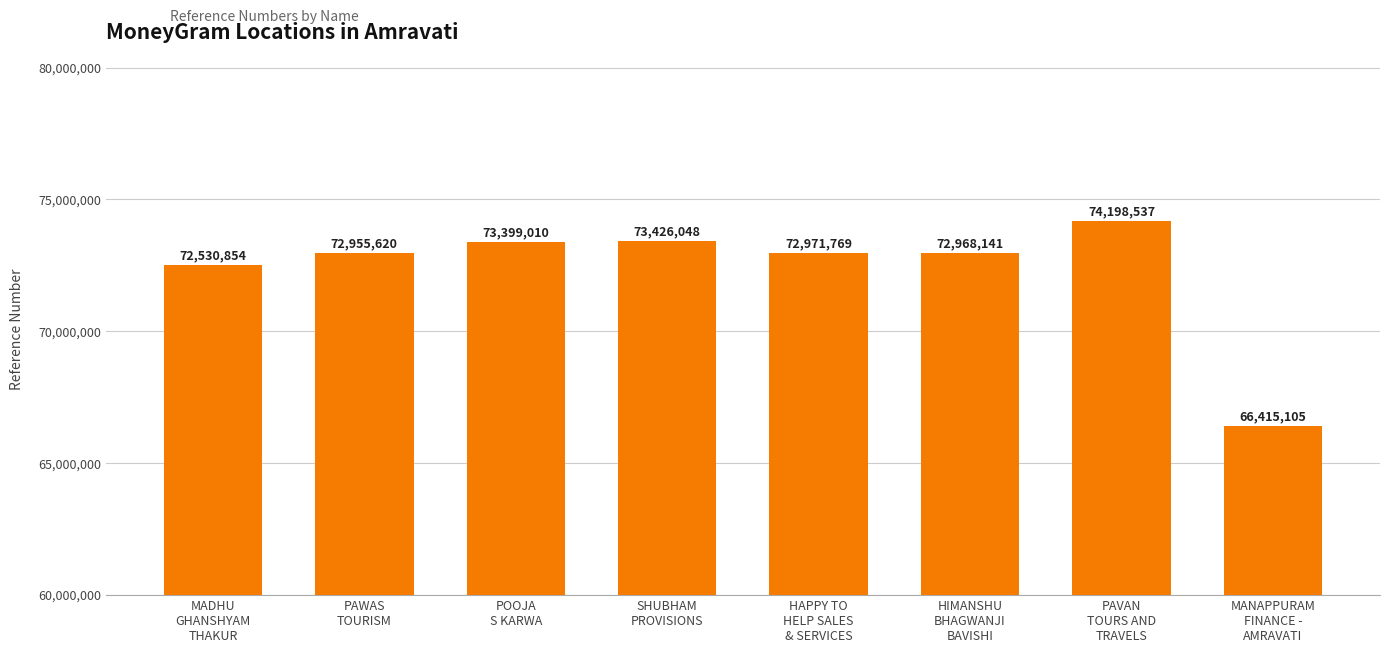

Reading left to right, extract all data points from this chart.

MADHU
GHANSHYAM
THAKUR=72530854	PAWAS
TOURISM=72955620	POOJA
S KARWA=73399010	SHUBHAM
PROVISIONS=73426048	HAPPY TO
HELP SALES
& SERVICES=72971769	HIMANSHU
BHAGWANJI
BAVISHI=72968141	PAVAN
TOURS AND
TRAVELS=74198537	MANAPPURAM
FINANCE -
AMRAVATI=66415105